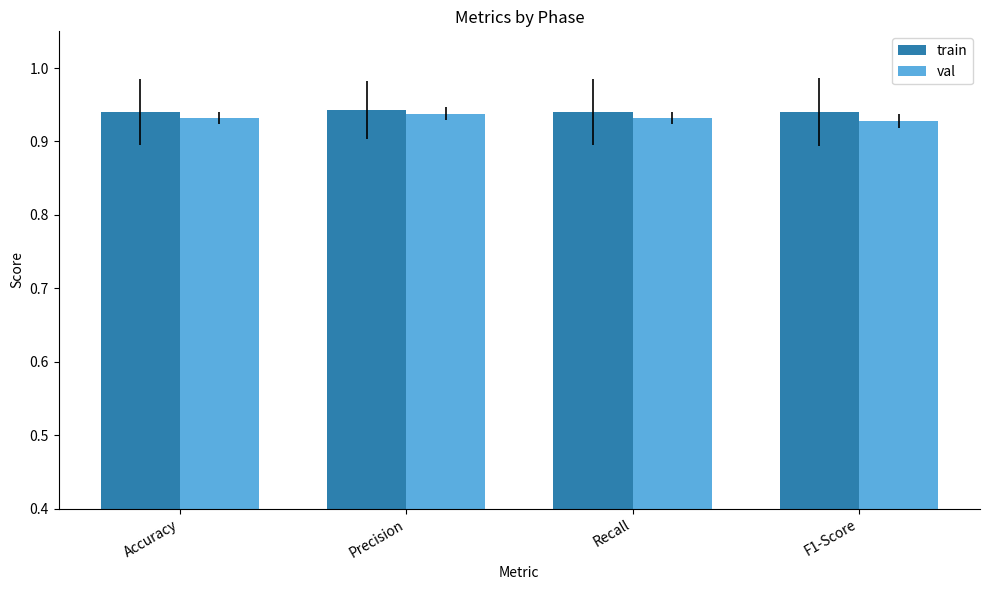

How many bars are there in total?

8